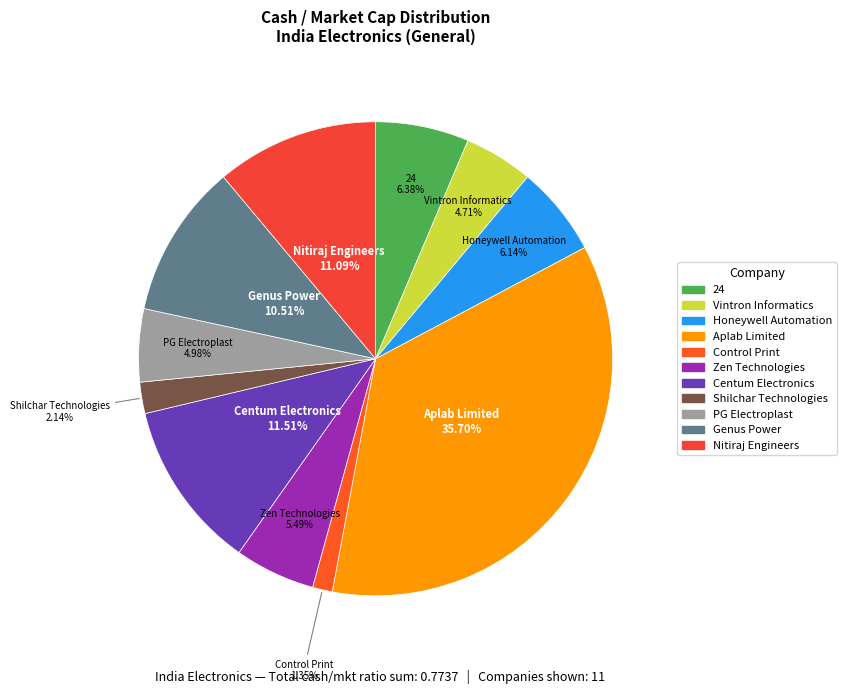

Which has a higher value, Genus Power or 24?

Genus Power